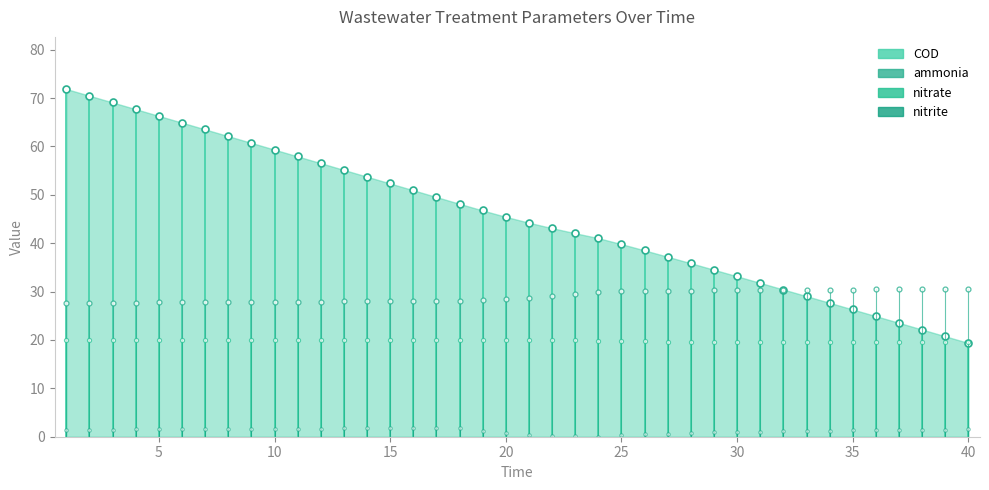

What is the difference between the nitrate values at 5 and 25?

0.4